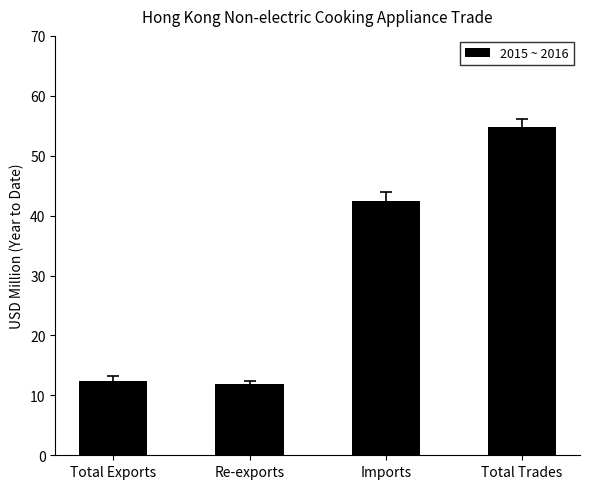

Rank the categories by value from highest to lowest.

Total Trades, Imports, Total Exports, Re-exports